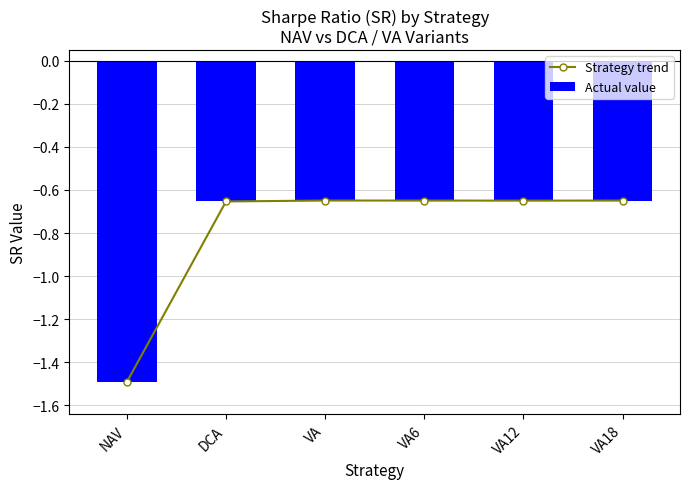

Which has a higher value, VA18 or DCA?

VA18